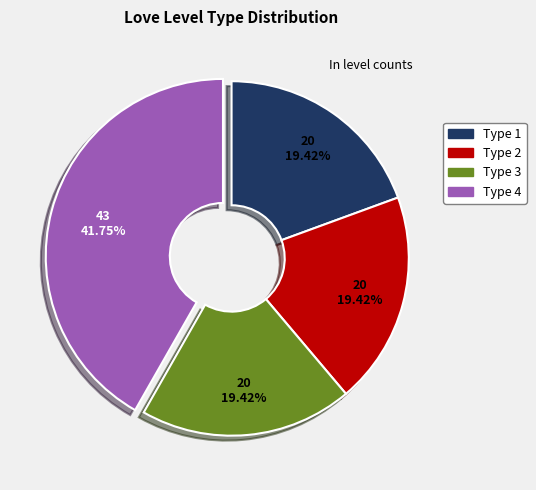

Which category has the biggest portion of the pie?

Type 4